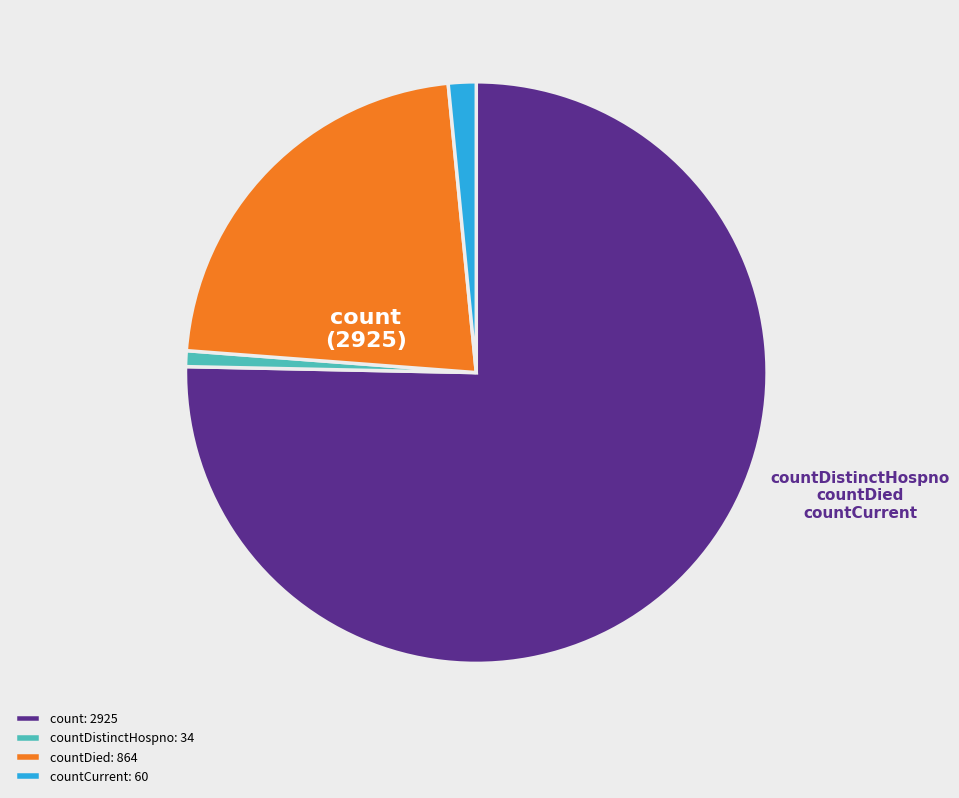

True or false: countCurrent: 60 accounts for 2% of the total.

True